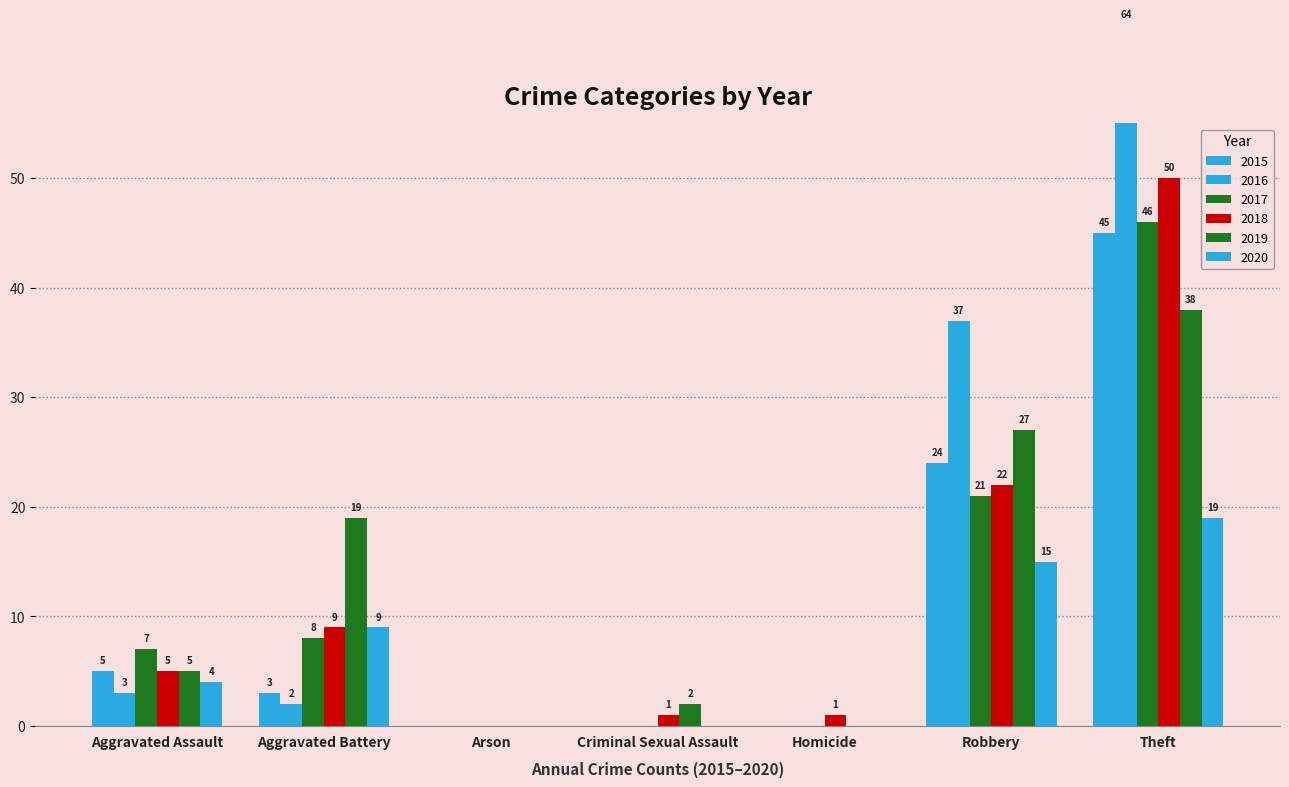

Between Arson and Theft, which series saw the biggest shift?

2016